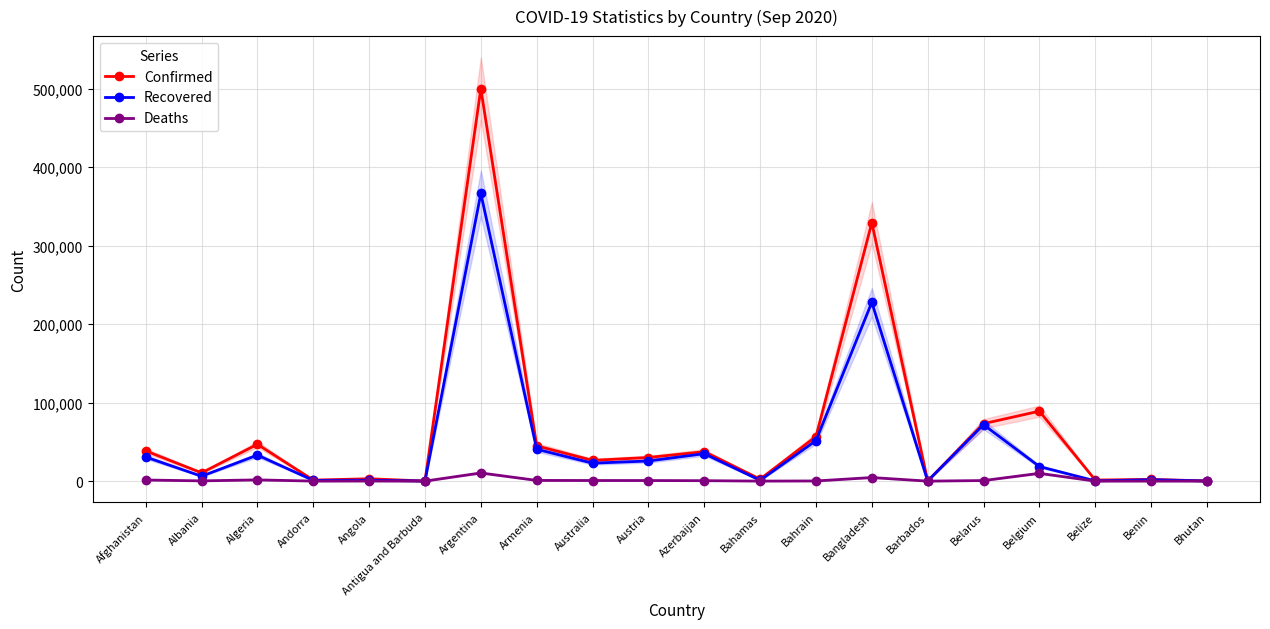

Reading left to right, list all the values displayed in this chart.

Confirmed: Afghanistan=38520	Albania=10553	Algeria=46938	Andorra=1261	Angola=3033	Antigua and Barbuda=95	Argentina=500034	Armenia=44953	Australia=26465	Austria=30081	Azerbaijan=37557	Bahamas=2585	Bahrain=56778	Bangladesh=329251	Barbados=180	Belarus=73208	Belgium=89141	Belize=1361	Benin=2213	Bhutan=234
Recovered: Afghanistan=30715	Albania=6239	Algeria=33183	Andorra=934	Angola=1215	Antigua and Barbuda=91	Argentina=366590	Armenia=40592	Australia=22859	Austria=25629	Azerbaijan=34965	Bahamas=976	Bahrain=51574	Bangladesh=227809	Barbados=156	Belarus=71916	Belgium=18602	Belize=321	Benin=1793	Bhutan=153
Deaths: Afghanistan=1418	Albania=321	Algeria=1571	Andorra=53	Angola=124	Antigua and Barbuda=3	Argentina=10405	Armenia=903	Australia=781	Austria=747	Azerbaijan=552	Bahamas=59	Bahrain=202	Bangladesh=4552	Barbados=7	Belarus=721	Belgium=9912	Belize=16	Benin=40	Bhutan=0